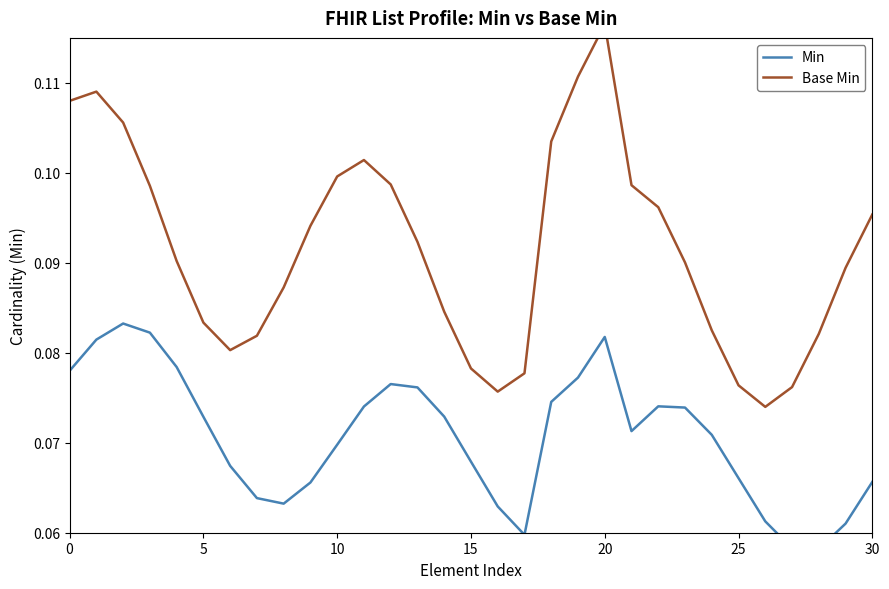

At which category is the sum across all series the highest?

20